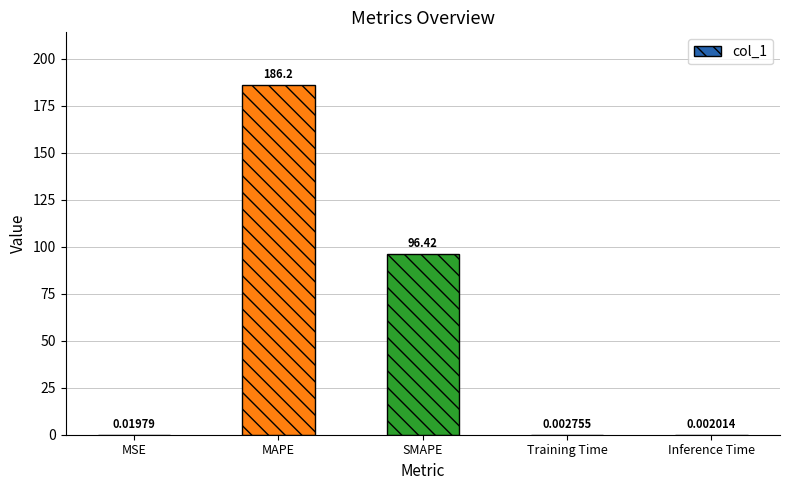

Which category has the highest value across all series?

MAPE